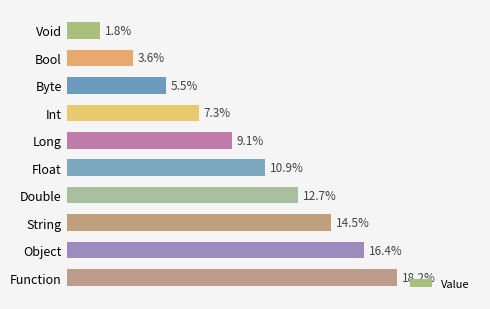

Rank the categories by value from highest to lowest.

Function, Object, String, Double, Float, Long, Int, Byte, Bool, Void